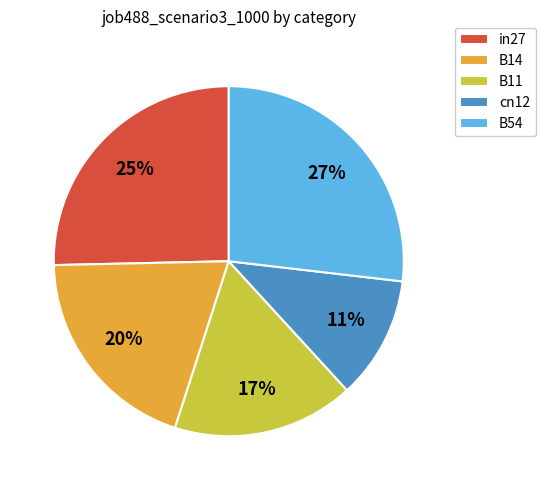

Combined, do cn12 and B11 account for over 50%?

No